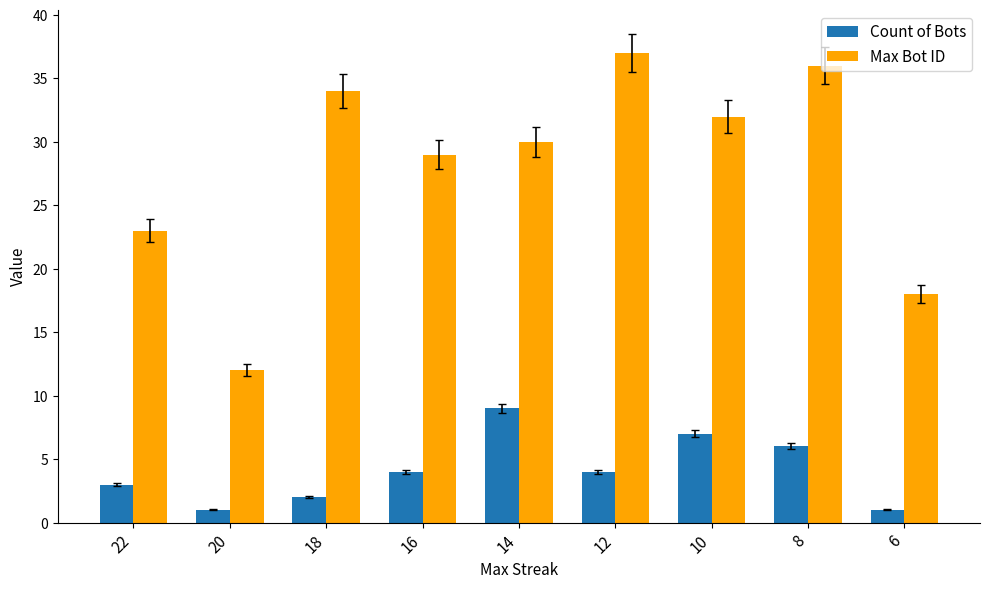

Reading right to left, list all the values displayed in this chart.

Count of Bots: 1	6	7	4	9	4	2	1	3
Max Bot ID: 18	36	32	37	30	29	34	12	23